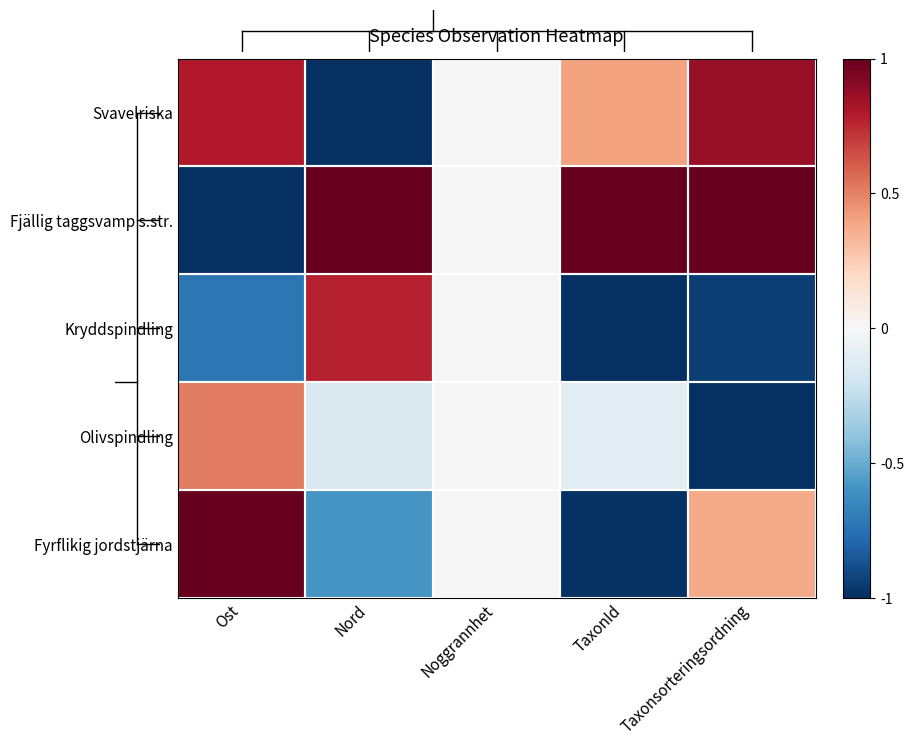

Reading left to right, list all the values displayed in this chart.

Svavelriska: Ost=0.8	Nord=-1.0	Noggrannhet=0.0	TaxonId=0.4	Taxonsorteringsordning=0.9
Fjällig taggsvamp s.str.: Ost=-1.0	Nord=1.0	Noggrannhet=0.0	TaxonId=1.0	Taxonsorteringsordning=1.0
Kryddspindling: Ost=-0.7	Nord=0.8	Noggrannhet=0.0	TaxonId=-1.0	Taxonsorteringsordning=-0.9
Olivspindling: Ost=0.5	Nord=-0.1	Noggrannhet=0.0	TaxonId=-0.1	Taxonsorteringsordning=-1.0
Fyrflikig jordstjärna: Ost=1.0	Nord=-0.6	Noggrannhet=0.0	TaxonId=-1.0	Taxonsorteringsordning=0.4